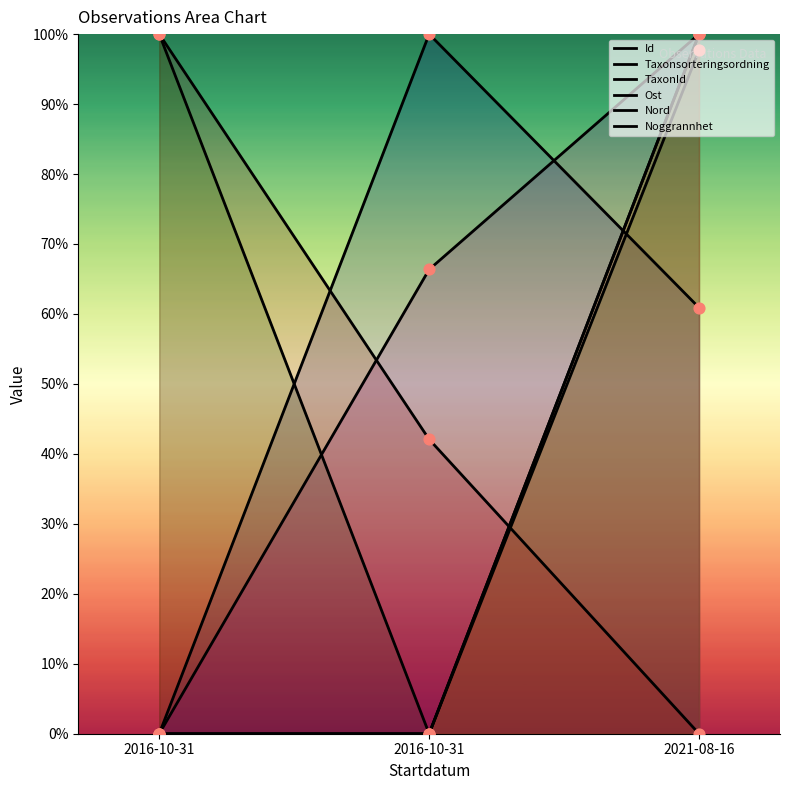

At which category is the sum across all series the highest?

2021-08-16